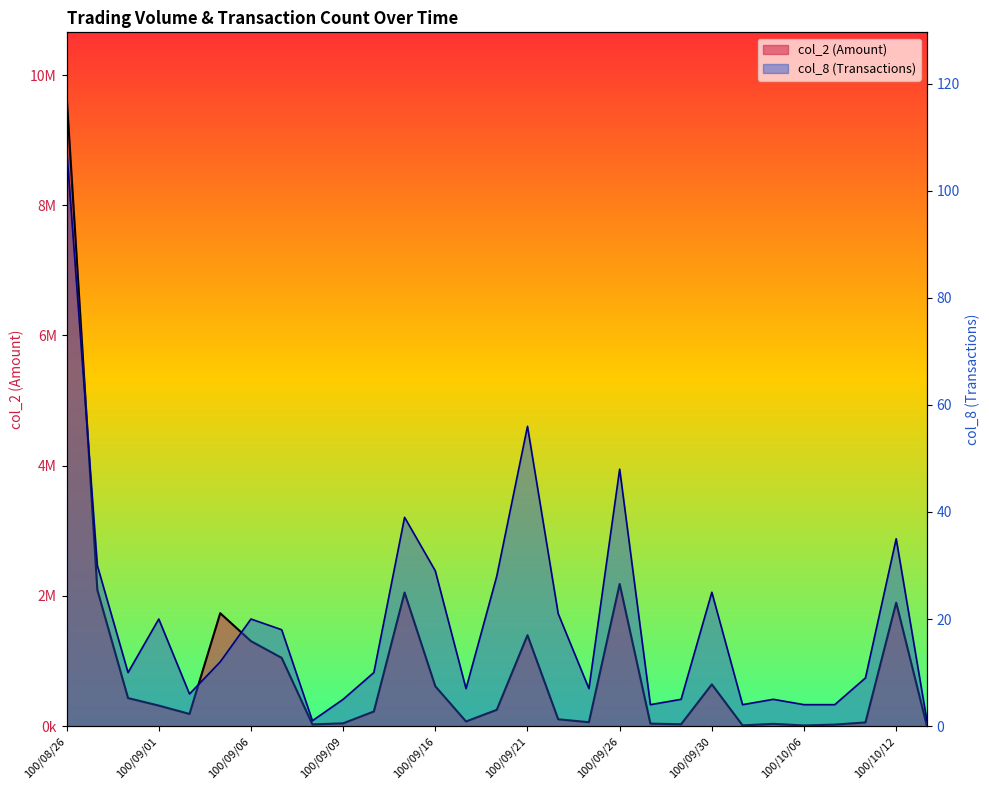

Is it true that col_2 equals 2182380 at 100/09/26?

True